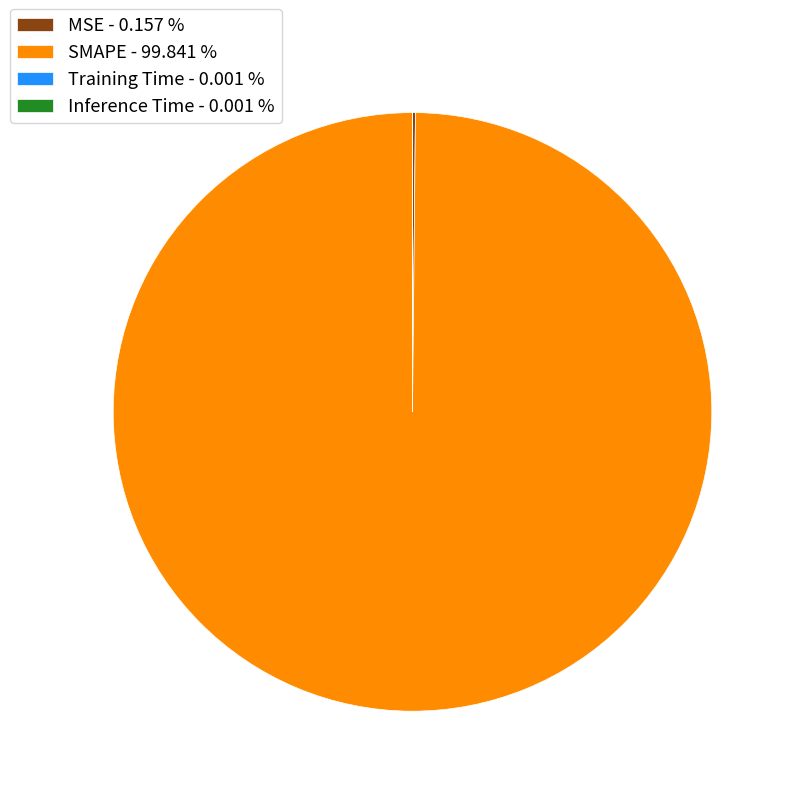

Does SMAPE - 99.841 % account for over 50% of the chart?

Yes